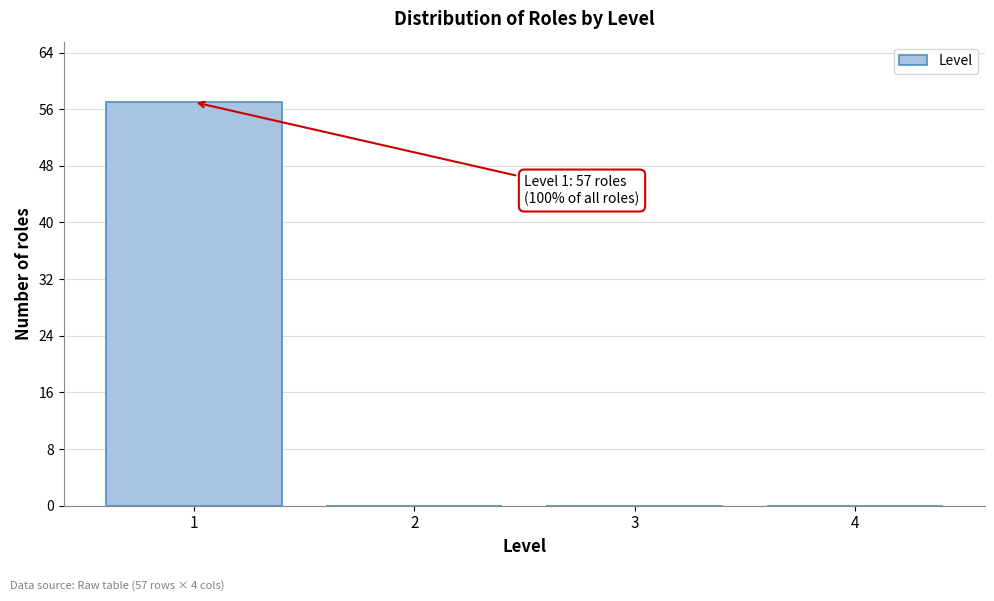

Reading left to right, transcribe all the data shown in this chart.

1=57	2=0	3=0	4=0